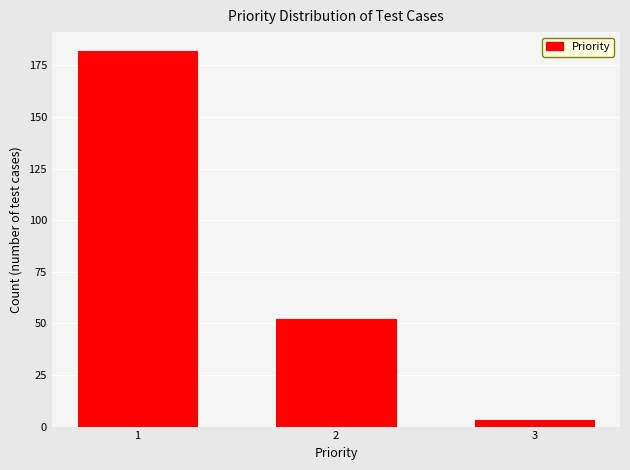

Reading left to right, transcribe all the data shown in this chart.

182	52	3